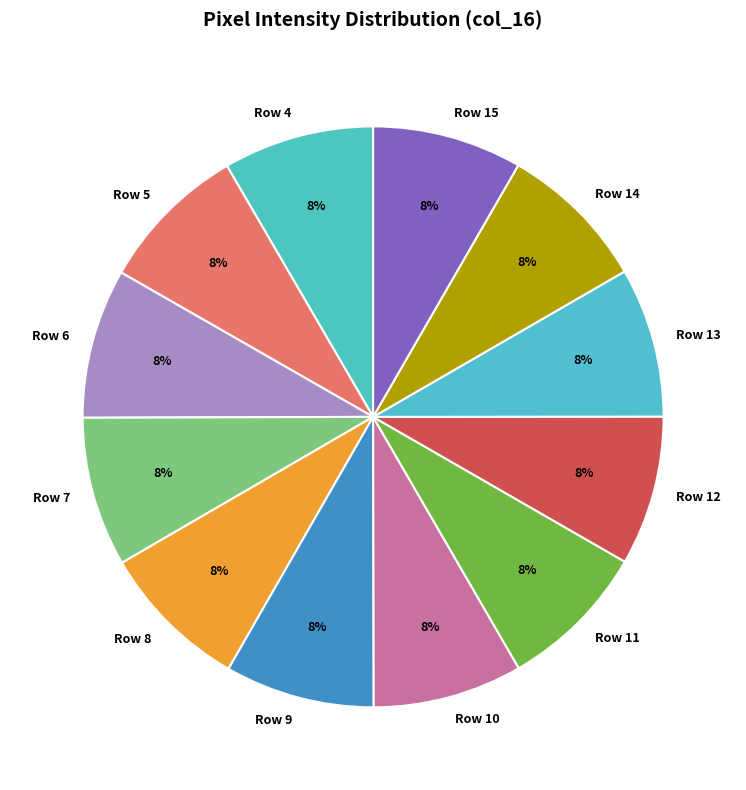

What is the ratio of the value at Row 11 to the value at Row 14?

1.0